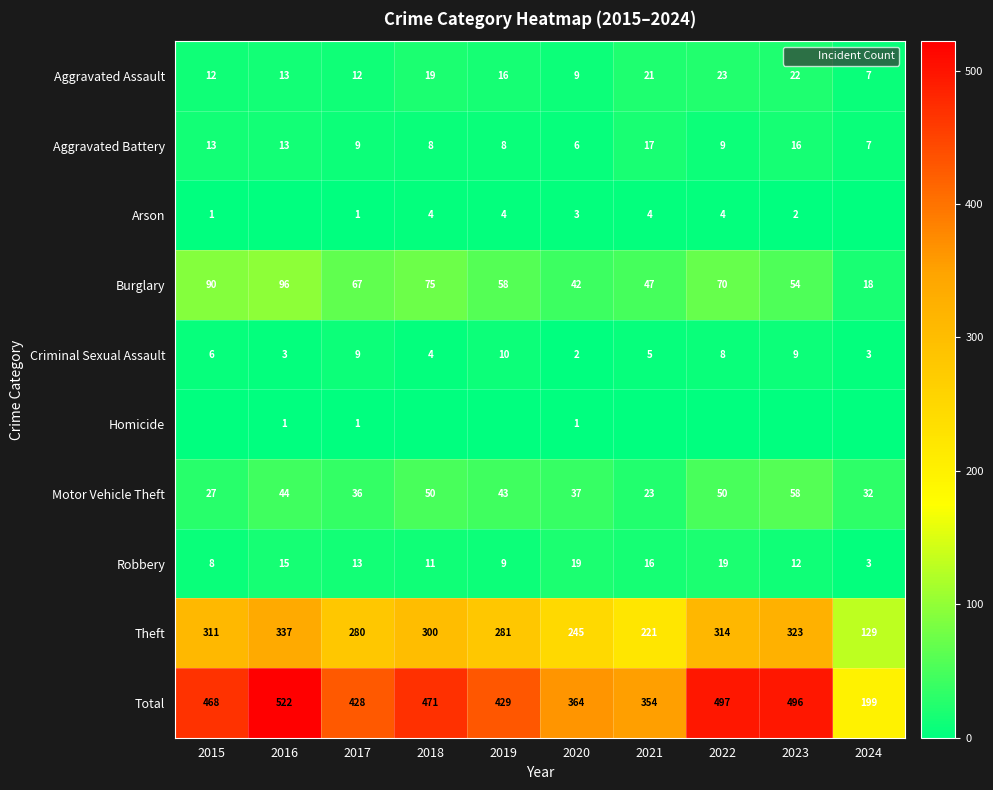

How many values in the Motor Vehicle Theft series are below 43?

5